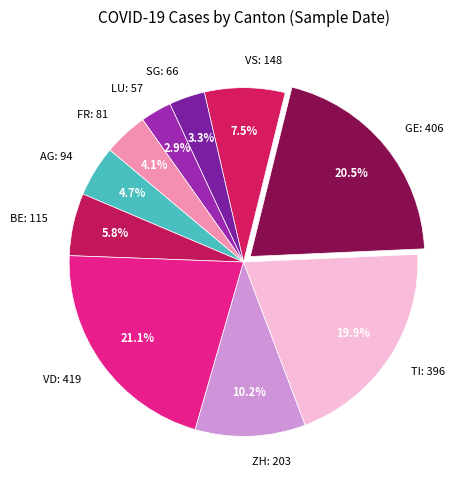

Does any single category account for the majority?

No